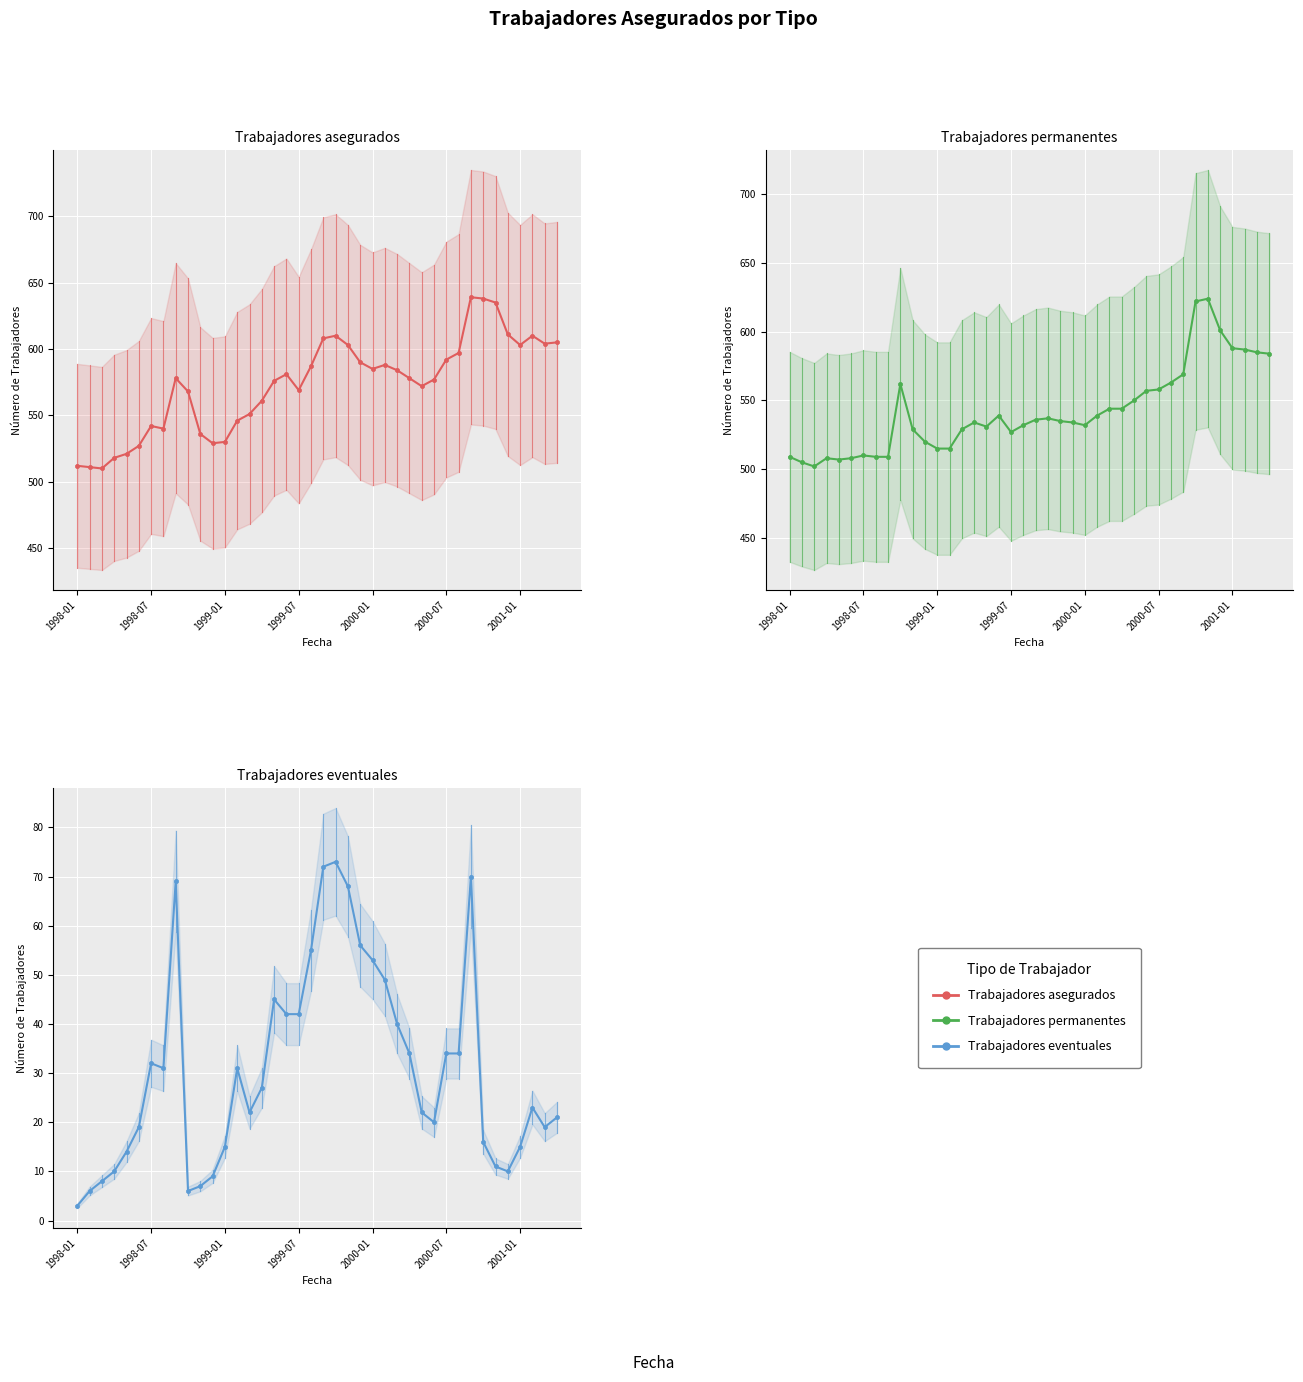

What are all the series names shown in the legend?

Trabajadores asegurados, Trabajadores permanentes, Trabajadores eventuales